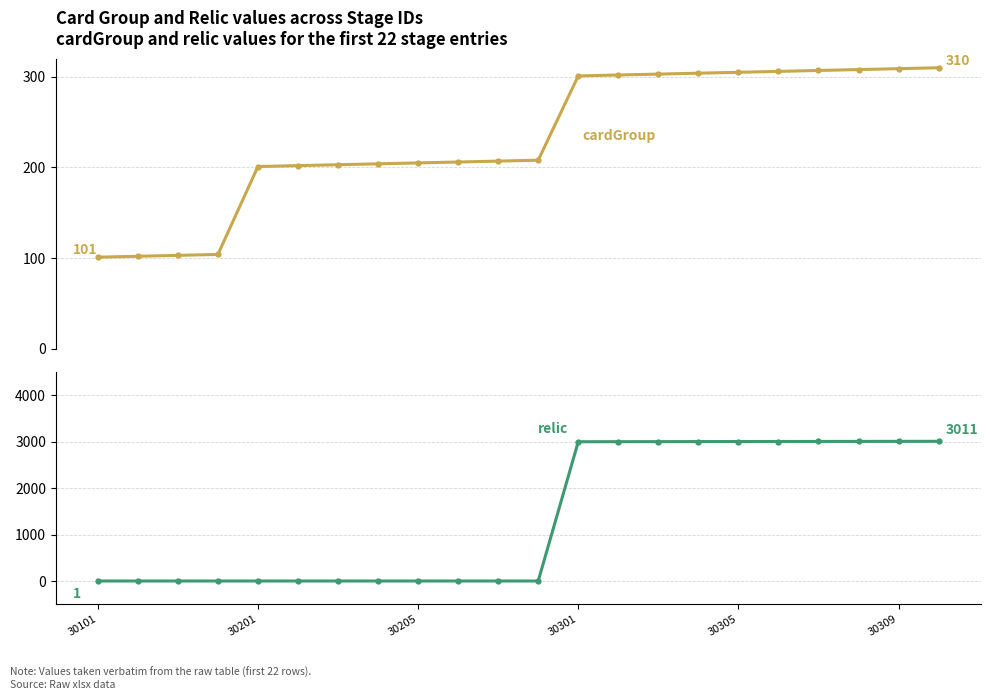

Does the chart have visible grid lines?

Yes